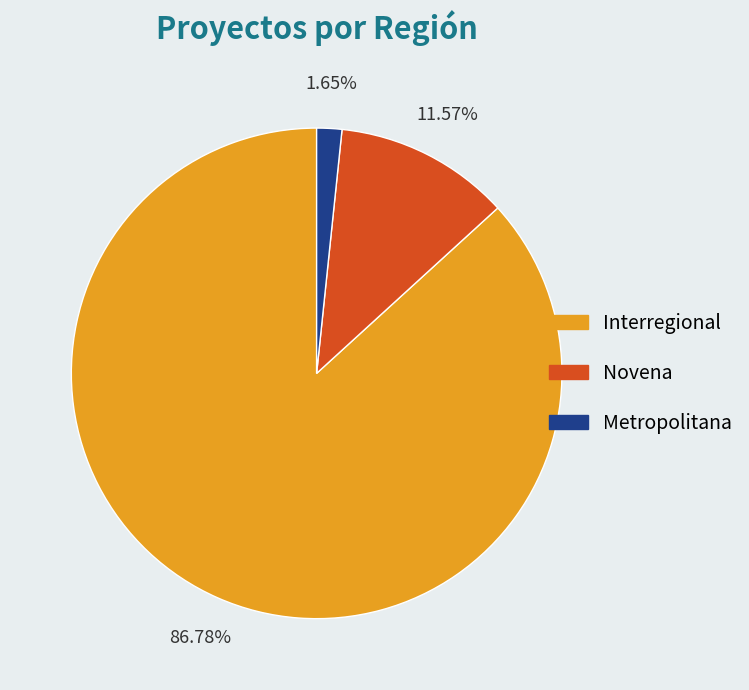

What percentage is the Interregional slice, to the nearest percent?

87%